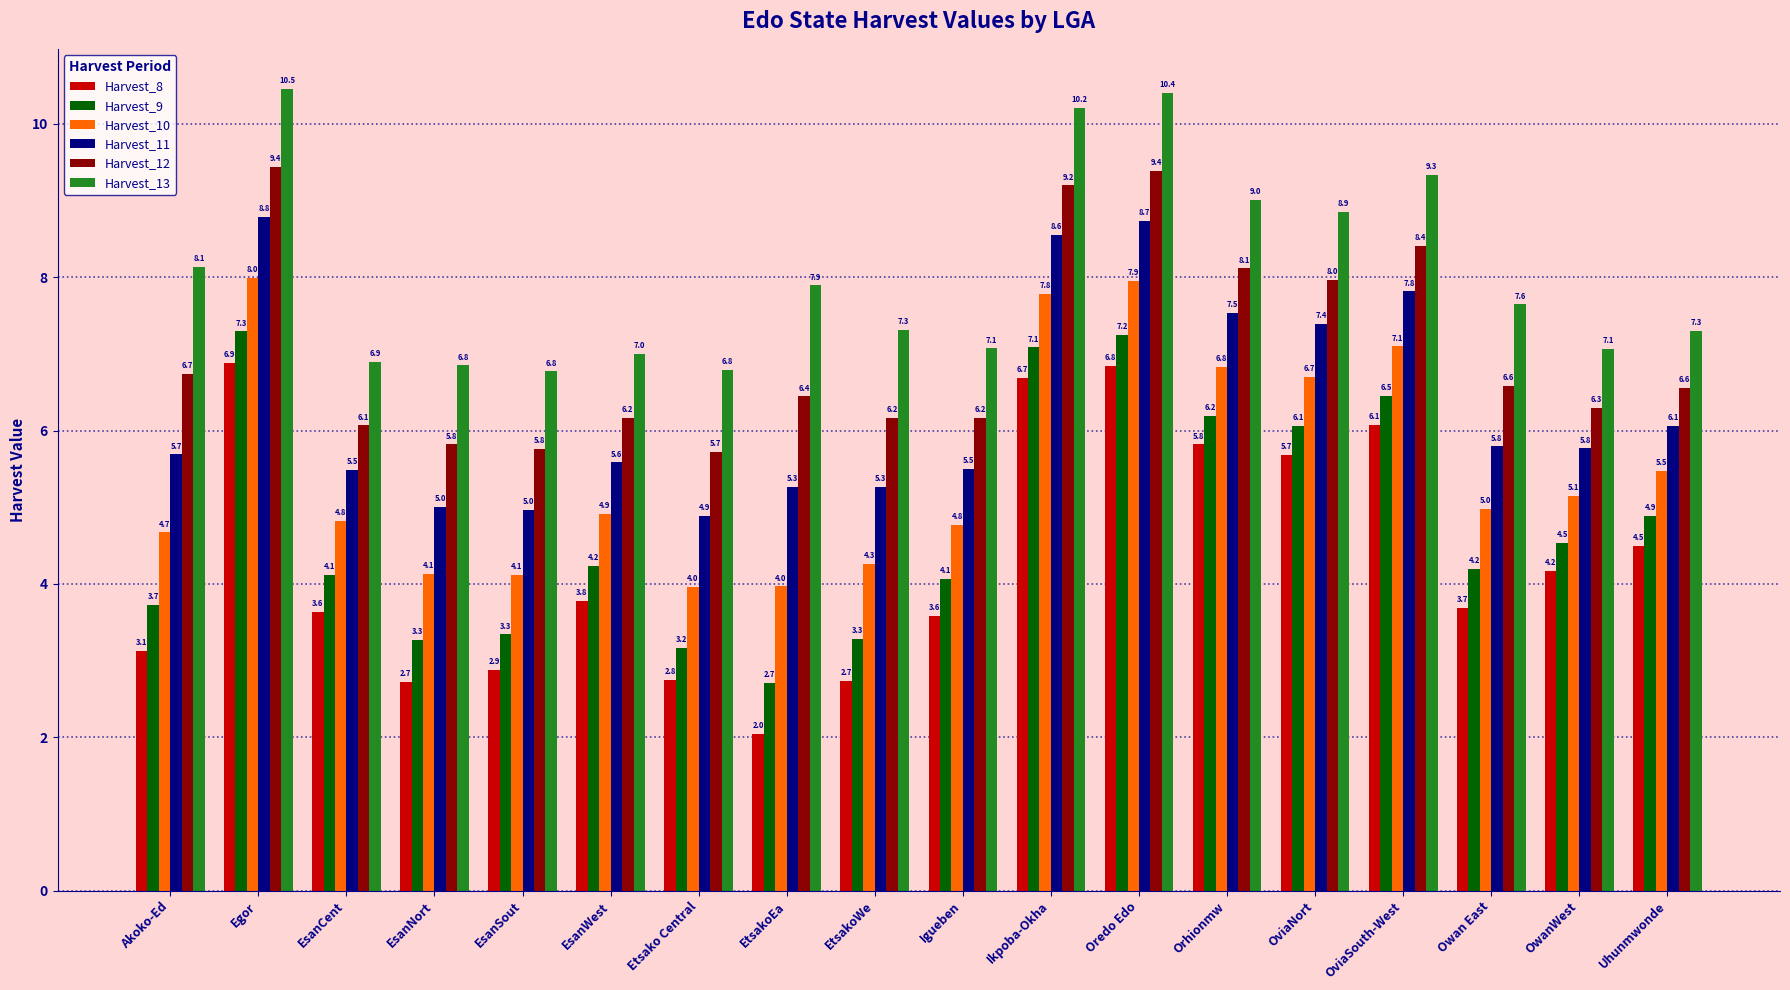

What is the difference between the Harvest_13 values at EtsakoWe and OwanWest?

0.3